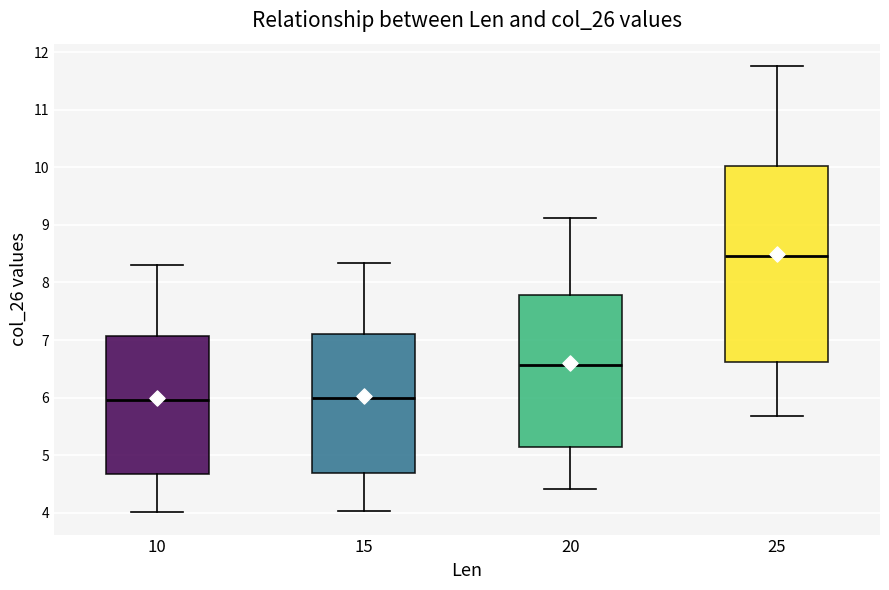

Which box is the tallest, from its lower edge to its upper edge?

25